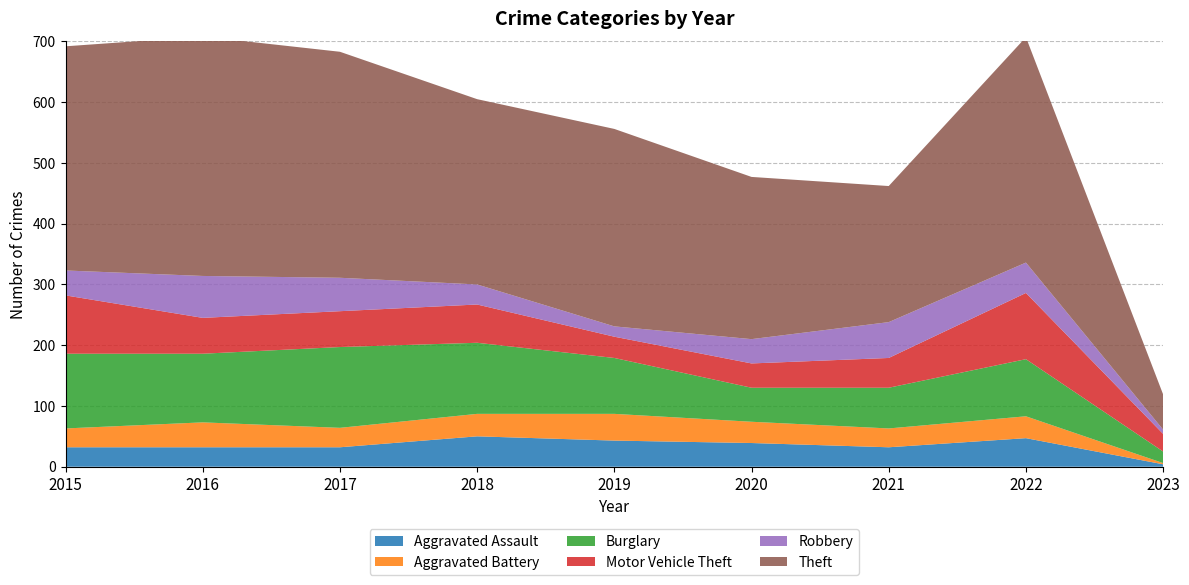

Reading left to right, list all the values displayed in this chart.

Aggravated Assault: 2015=32	2016=32	2017=32	2018=50	2019=43	2020=39	2021=32	2022=47	2023=4
Aggravated Battery: 2015=31	2016=41	2017=32	2018=37	2019=44	2020=35	2021=31	2022=36	2023=2
Burglary: 2015=123	2016=113	2017=133	2018=117	2019=92	2020=56	2021=67	2022=94	2023=19
Motor Vehicle Theft: 2015=96	2016=59	2017=59	2018=63	2019=35	2020=40	2021=49	2022=109	2023=29
Robbery: 2015=41	2016=69	2017=55	2018=33	2019=17	2020=40	2021=59	2022=50	2023=7
Theft: 2015=369	2016=394	2017=372	2018=305	2019=325	2020=267	2021=224	2022=371	2023=58